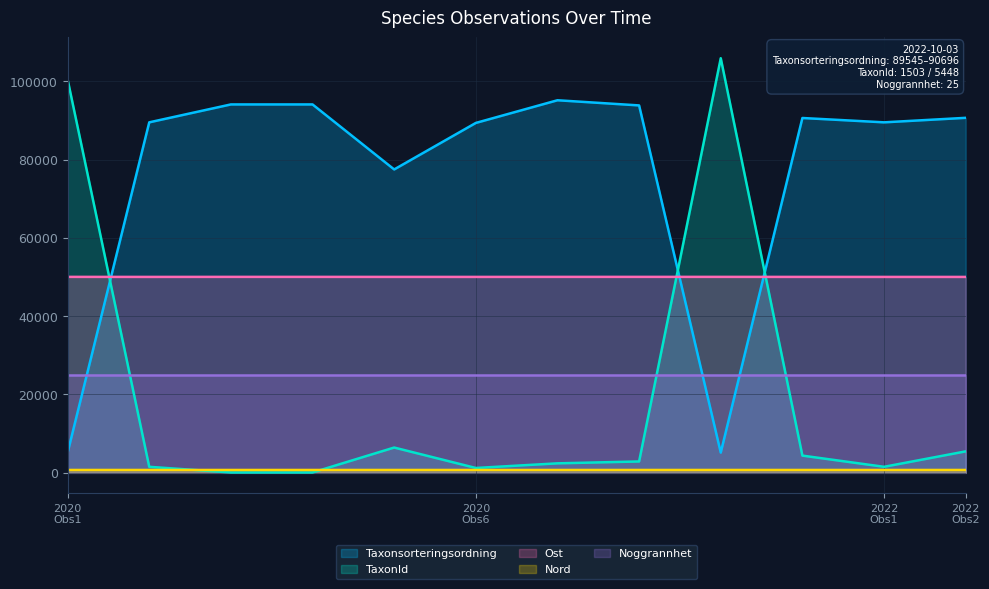

What is the difference between the second highest and second lowest values in the Taxonsorteringsordning series?

88986.0